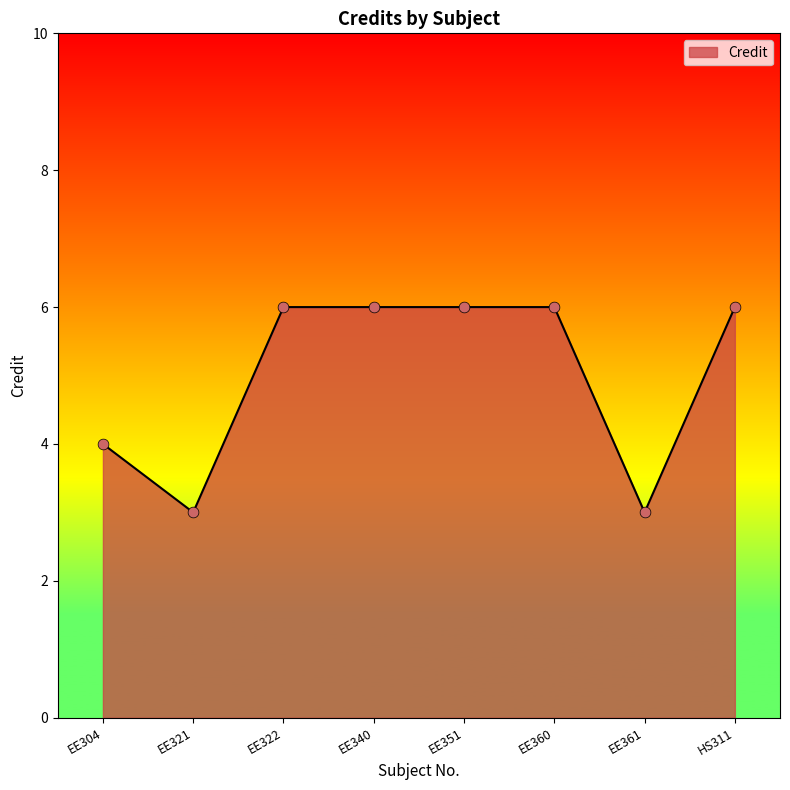

Approximately how many times larger is the value at HS311 compared to EE321?

2.0